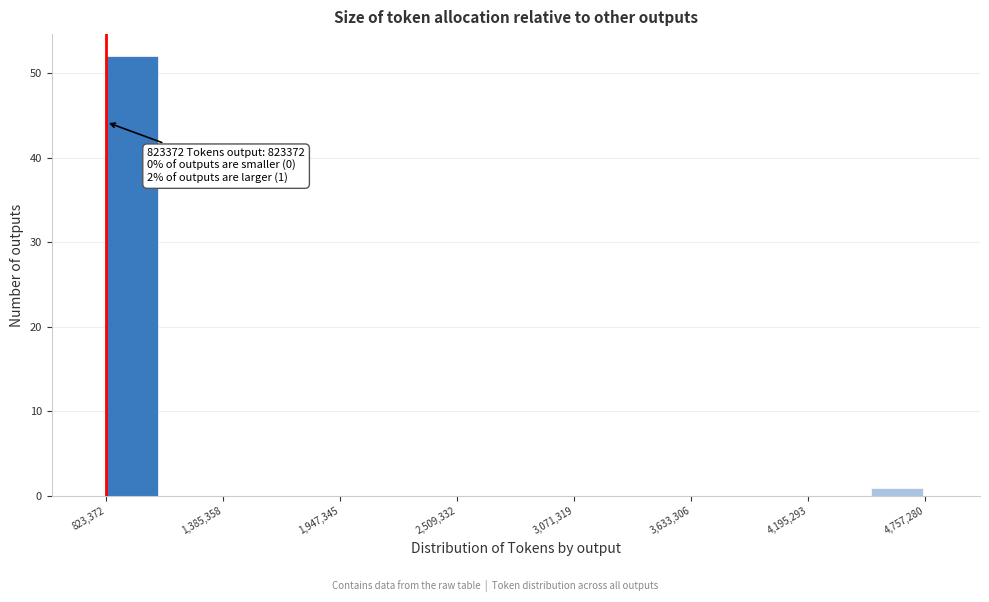

Read against the x-axis, roughly where is the centre of the tallest bar?

900000